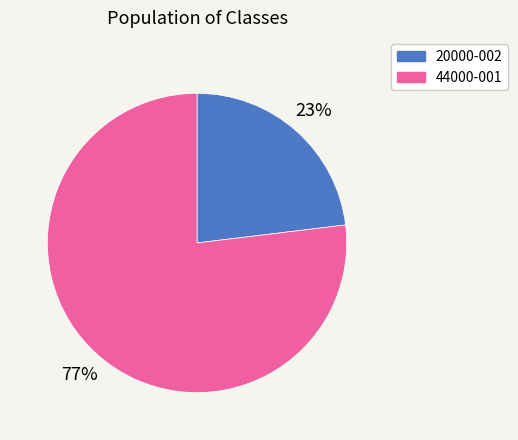

Between 44000-001 and 20000-002, which is larger?

44000-001